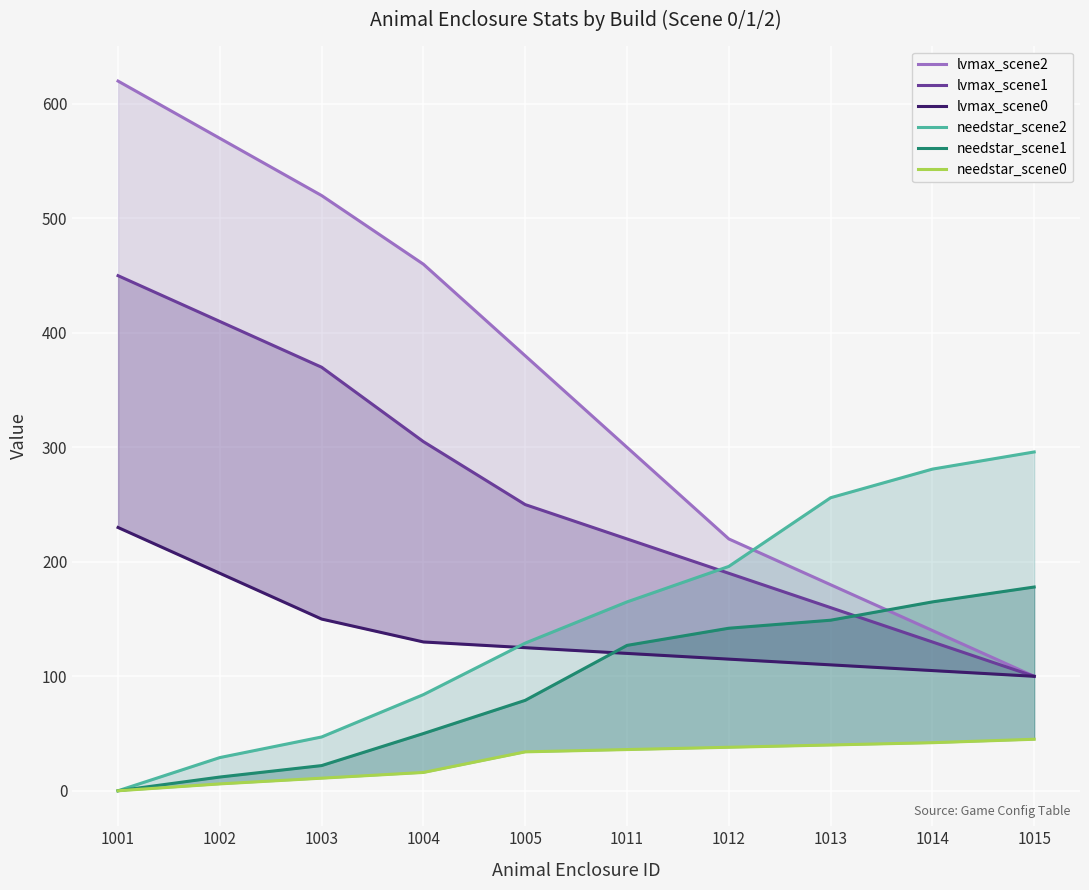

At which label does lvmax_scene1 first exceed 250?

1001